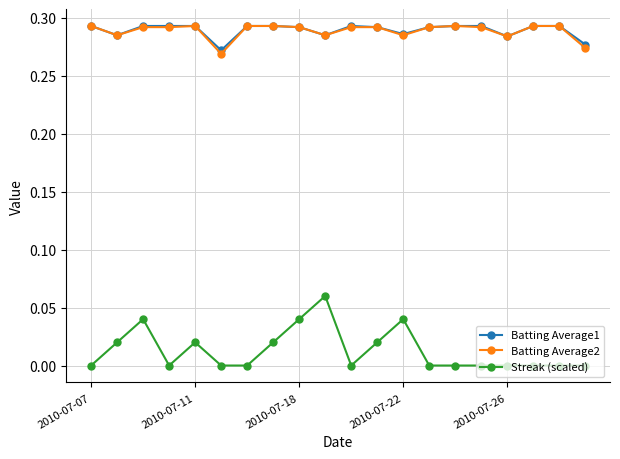

In Streak (scaled), how many points are higher than both neighbors (excluding endpoints)?

4